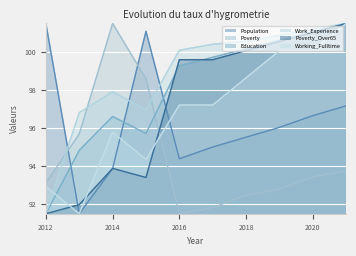

What is the value of the Poverty_Over65 point at the 8th from the left?

100.5